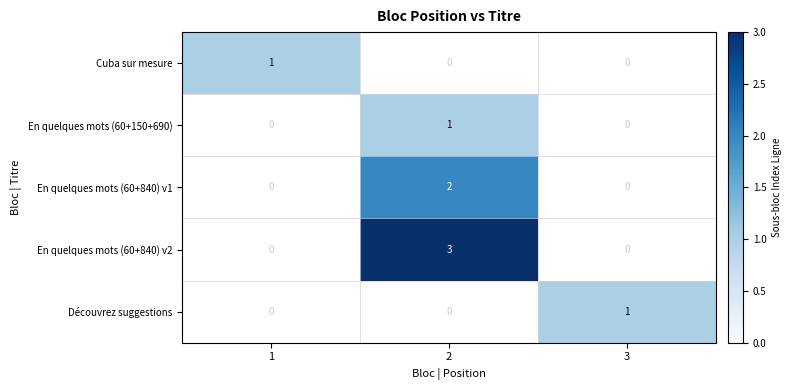

True or false: Cuba sur mesure has a value of 1 at 1.

True